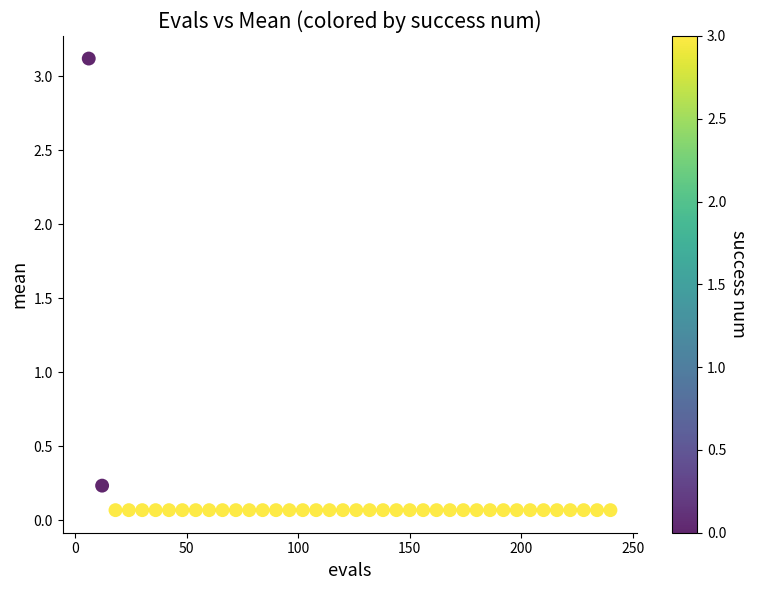

What is the range of Y values (max minus min)?

3.1